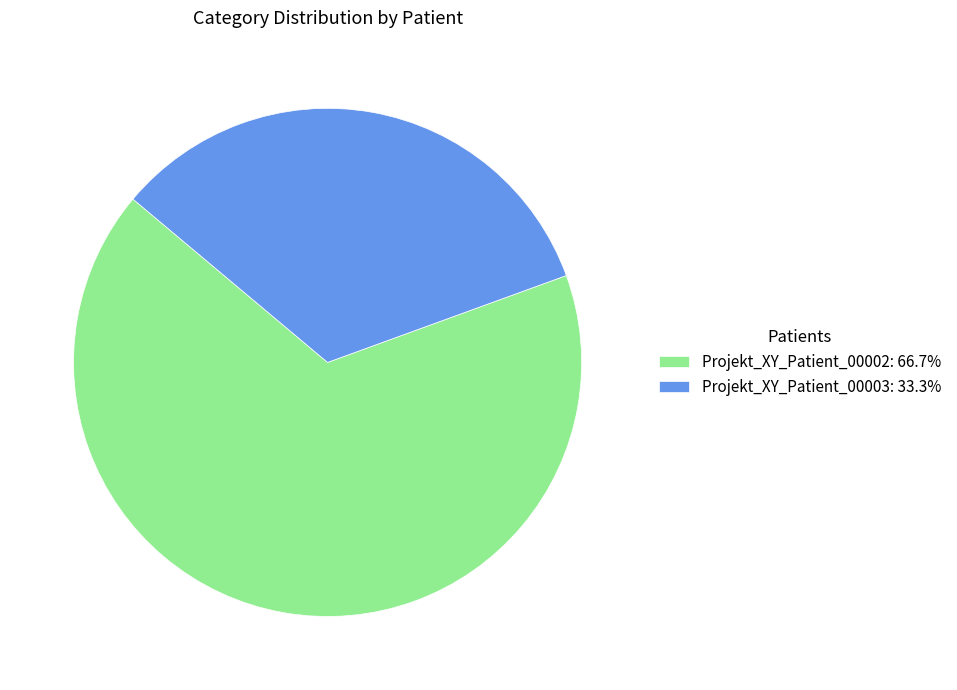

Is there a majority slice in this chart?

Yes